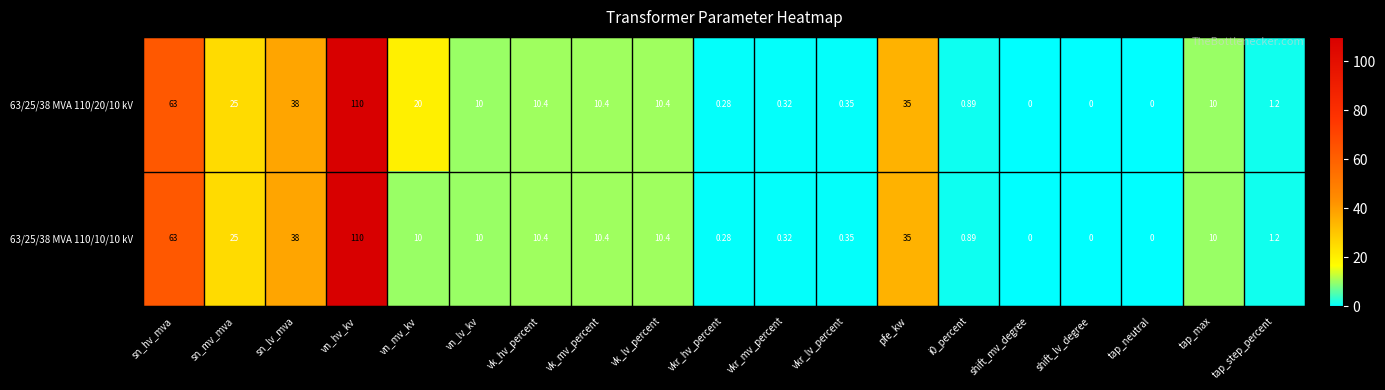

At which category is the sum across all series the highest?

vn_hv_kv